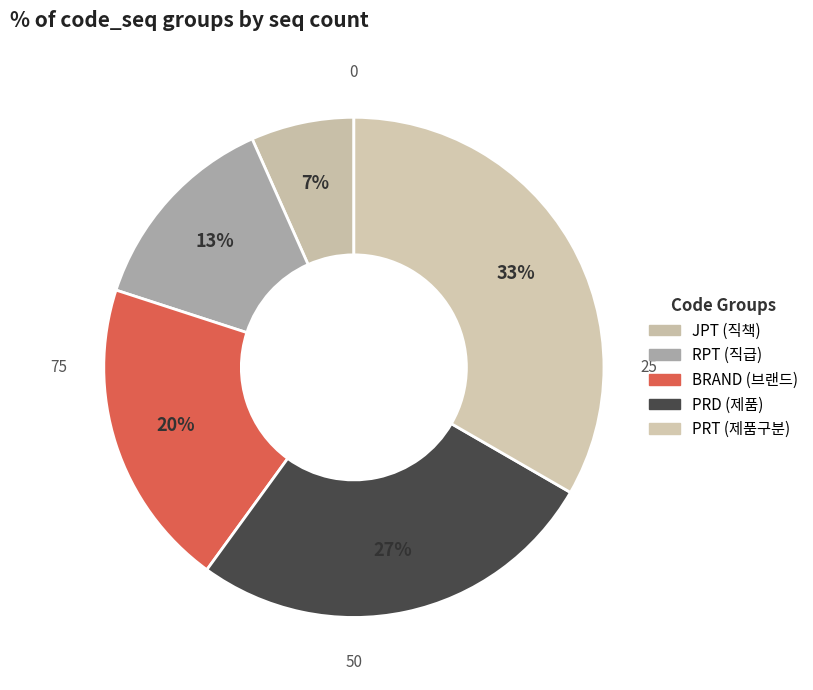

Does any single category account for the majority?

No